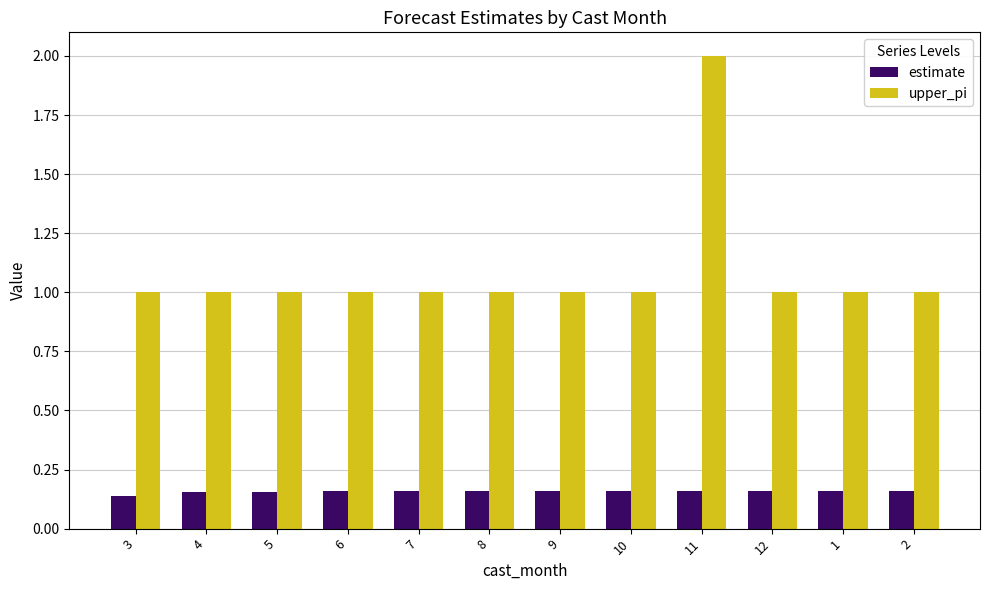

Read the upper_pi value at 2.

1.0